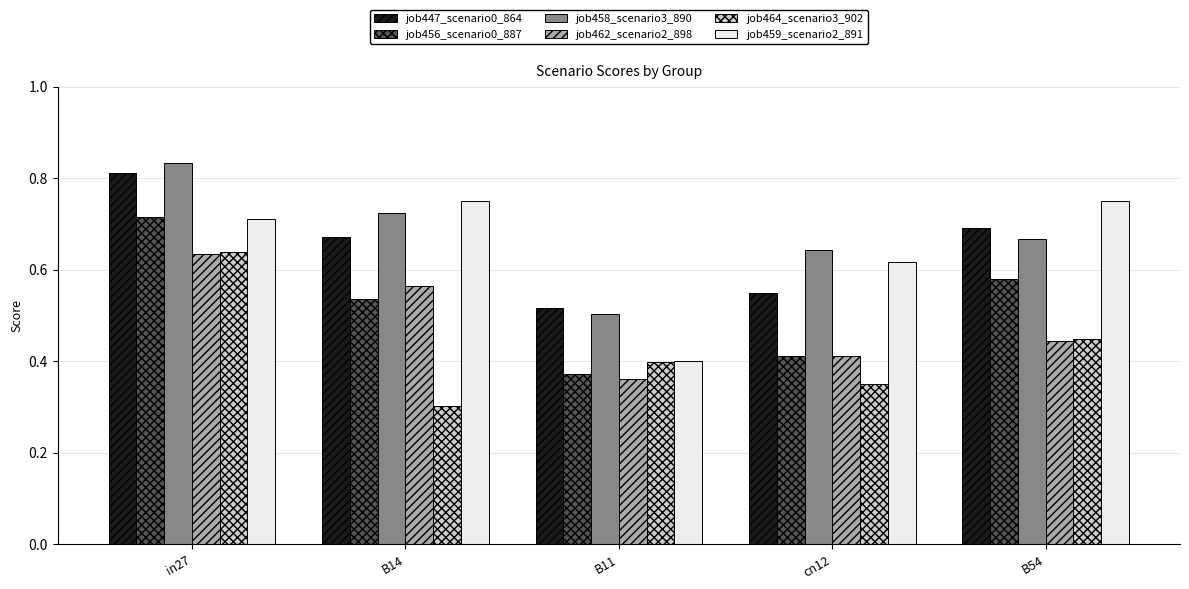

Are the bars horizontal?

No